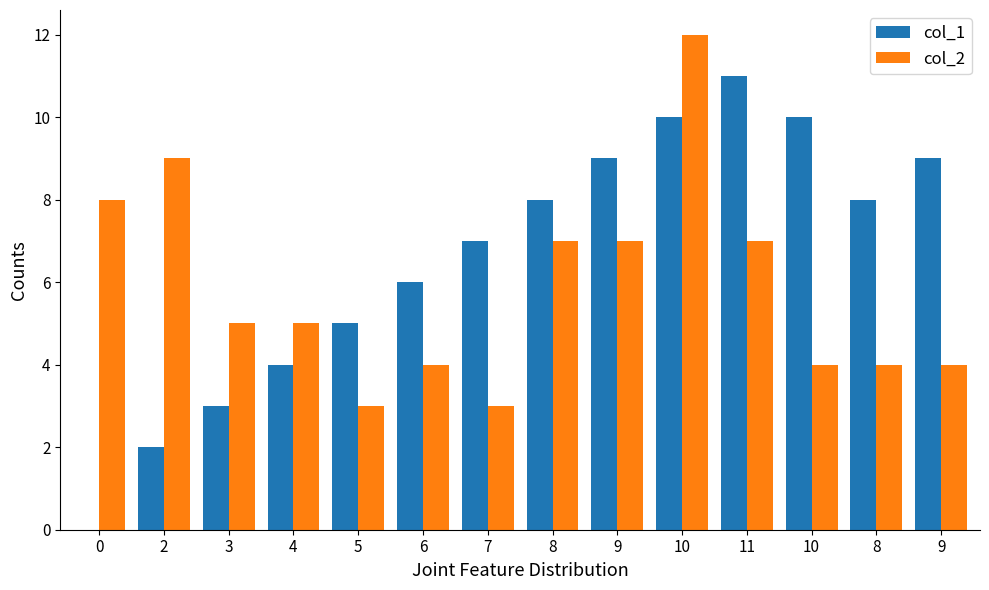

How many positive values does the col_1 series have?

13